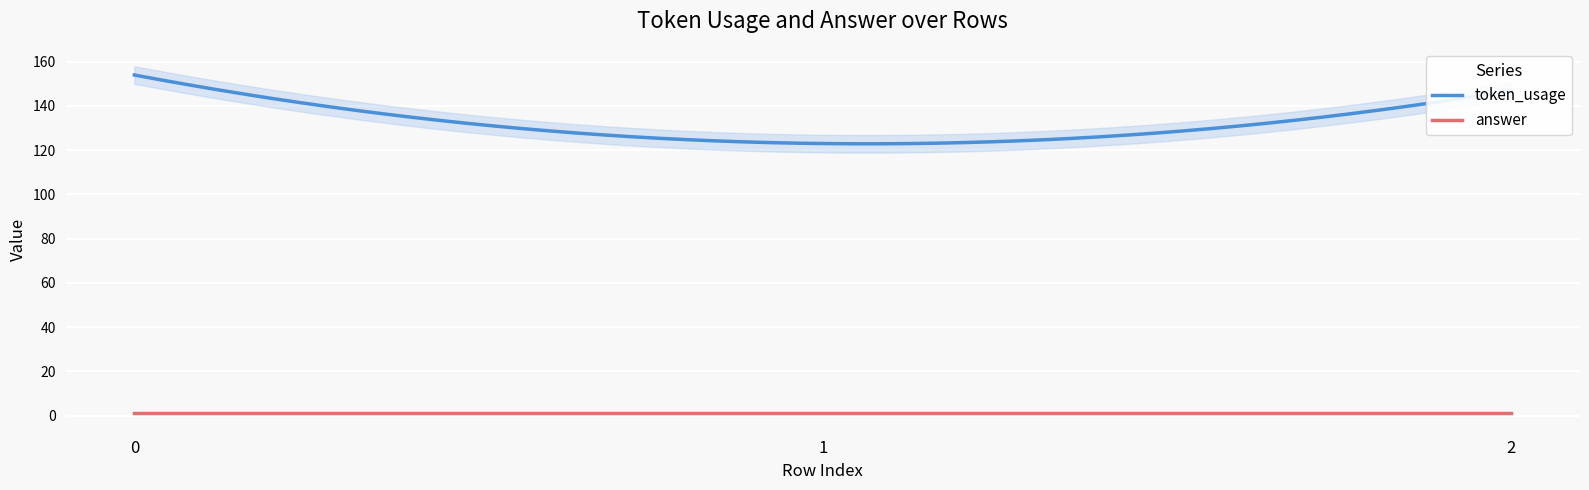

At how many categories does at least one series exceed 19?

3